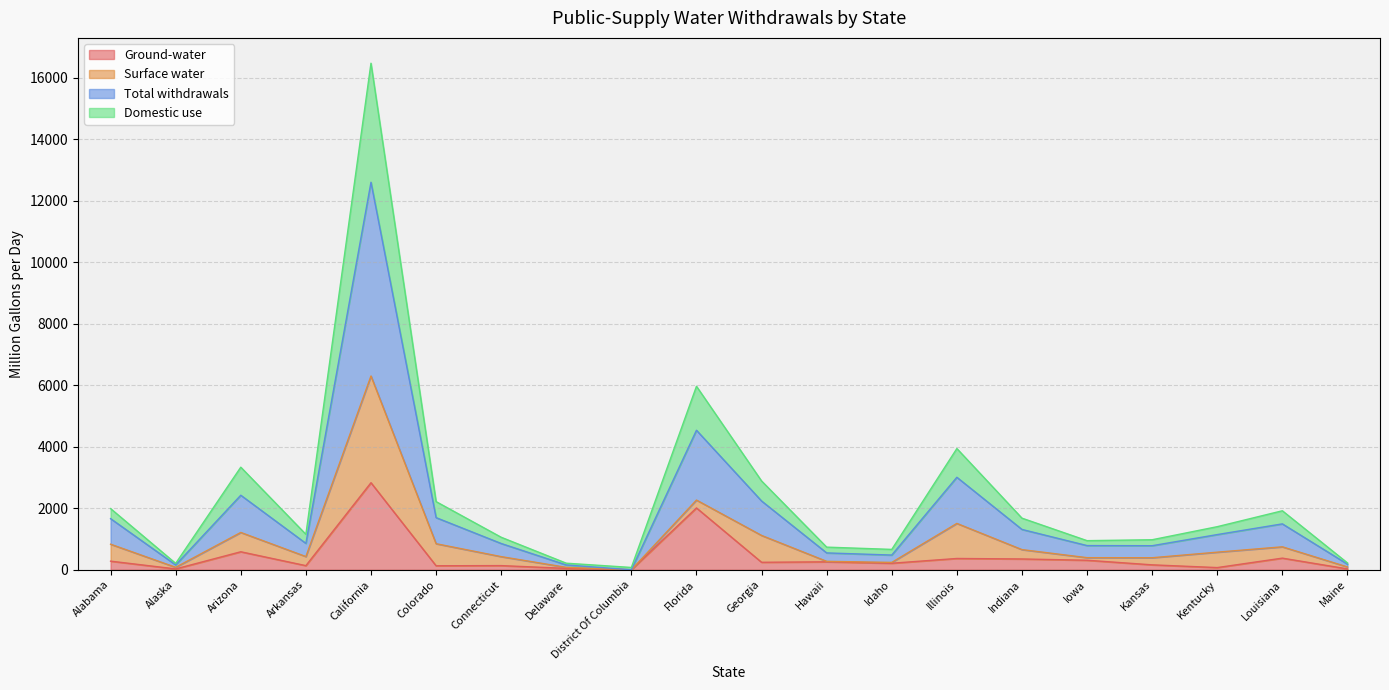

What are all the series names shown in the legend?

Ground-water, Surface water, Total withdrawals, Domestic use